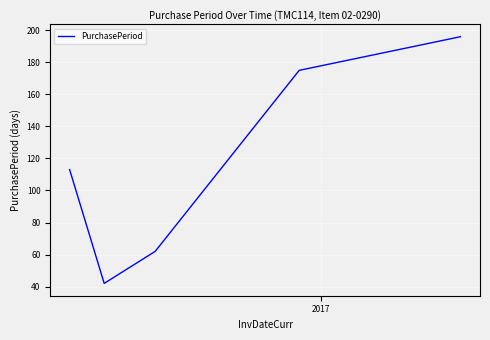

How many interior local valleys (lower than both neighbors) does the data have?

1